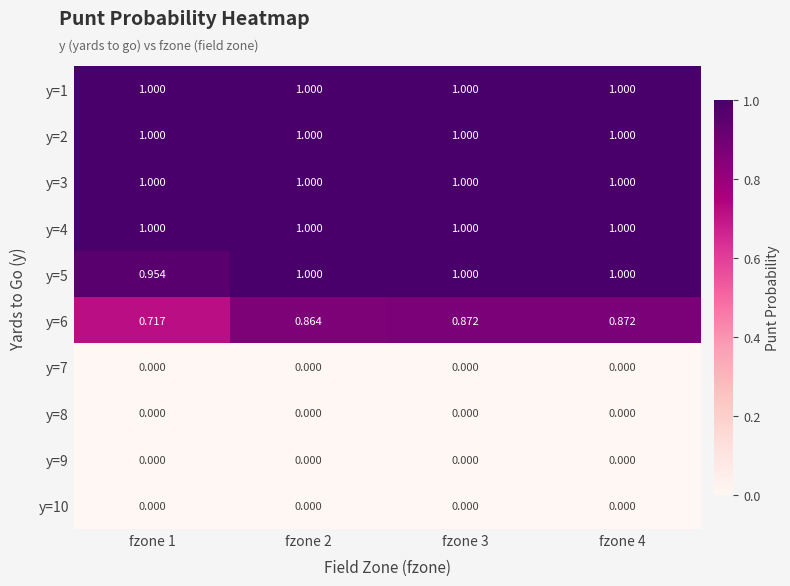

Is the value of y=6 at fzone 2 greater than the value of y=2 at fzone 3?

No